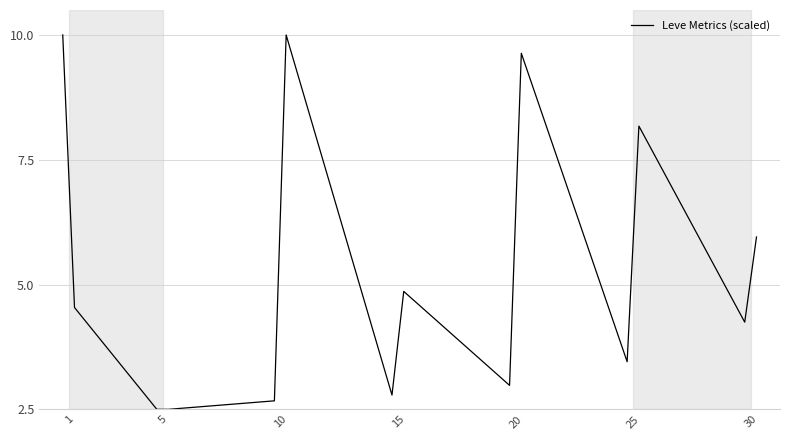

What is the difference between the maximum and minimum values?

7.5